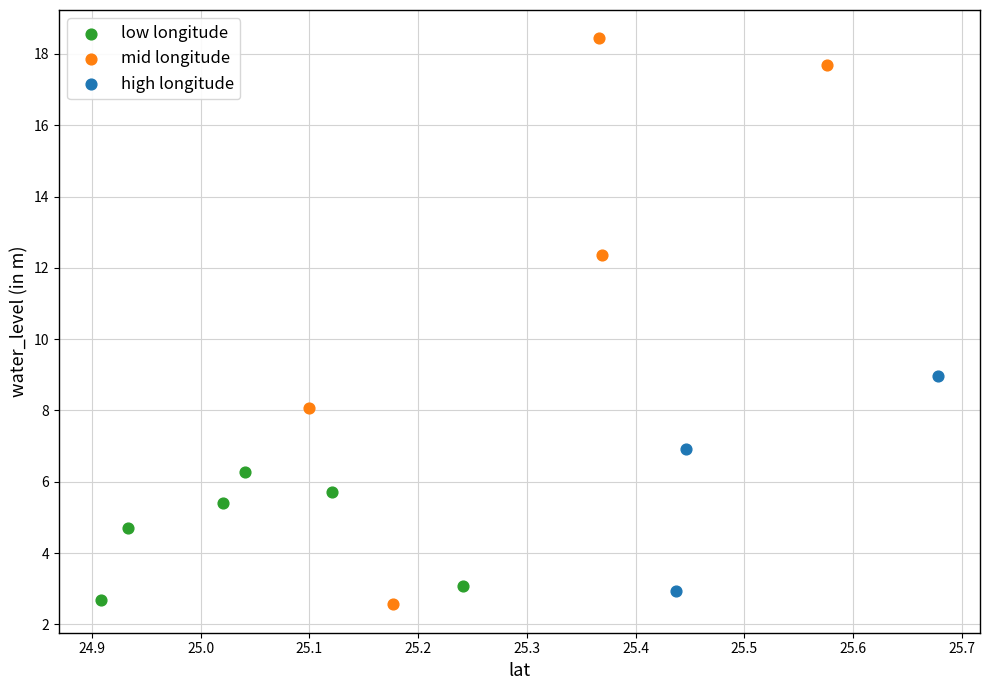

Which series has the widest spread of Y values?

mid longitude